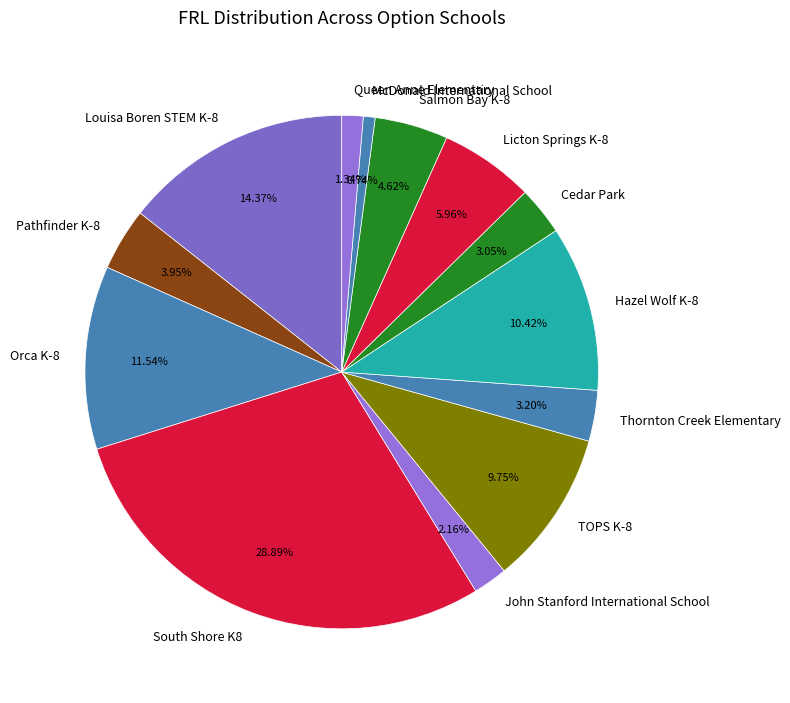

How much of the chart is everything except Salmon Bay K-8?

95.4%